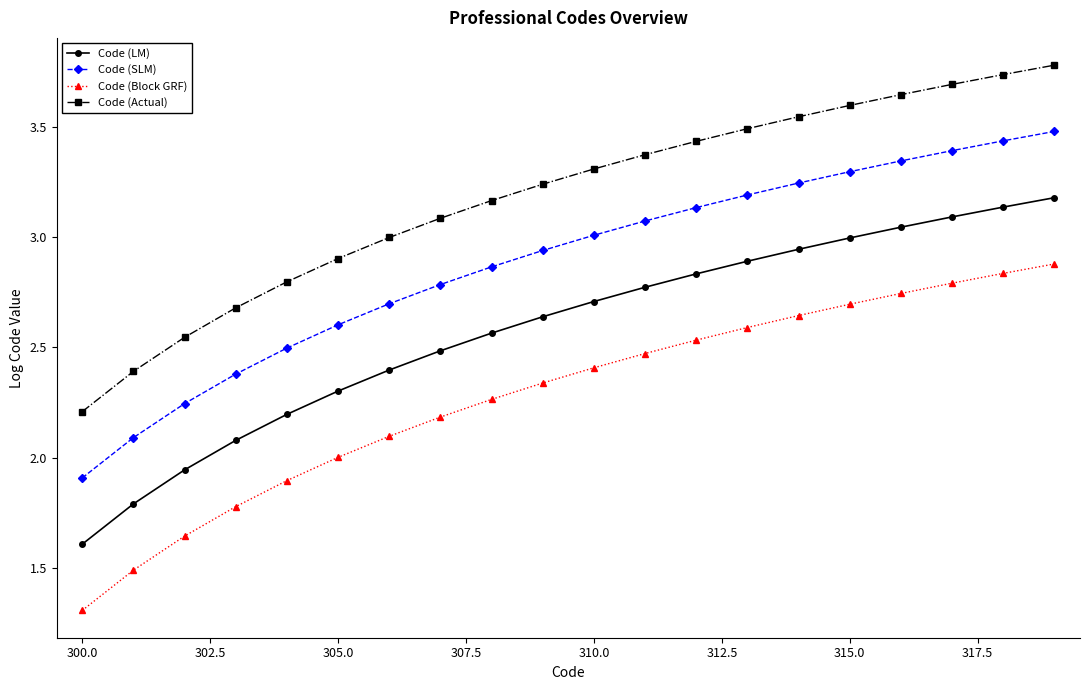

What is the value of the Code (LM) point at the 2nd from the left?

1.8